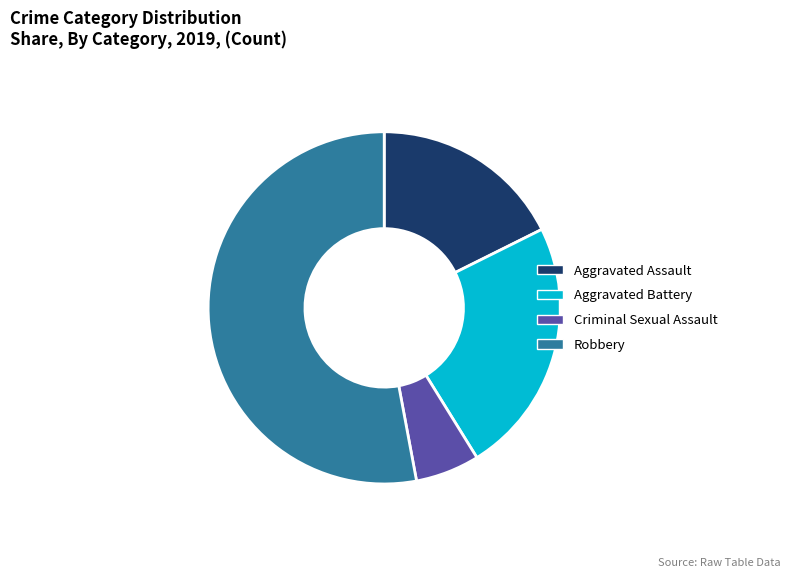

Between Criminal Sexual Assault and Aggravated Assault, which is larger?

Aggravated Assault